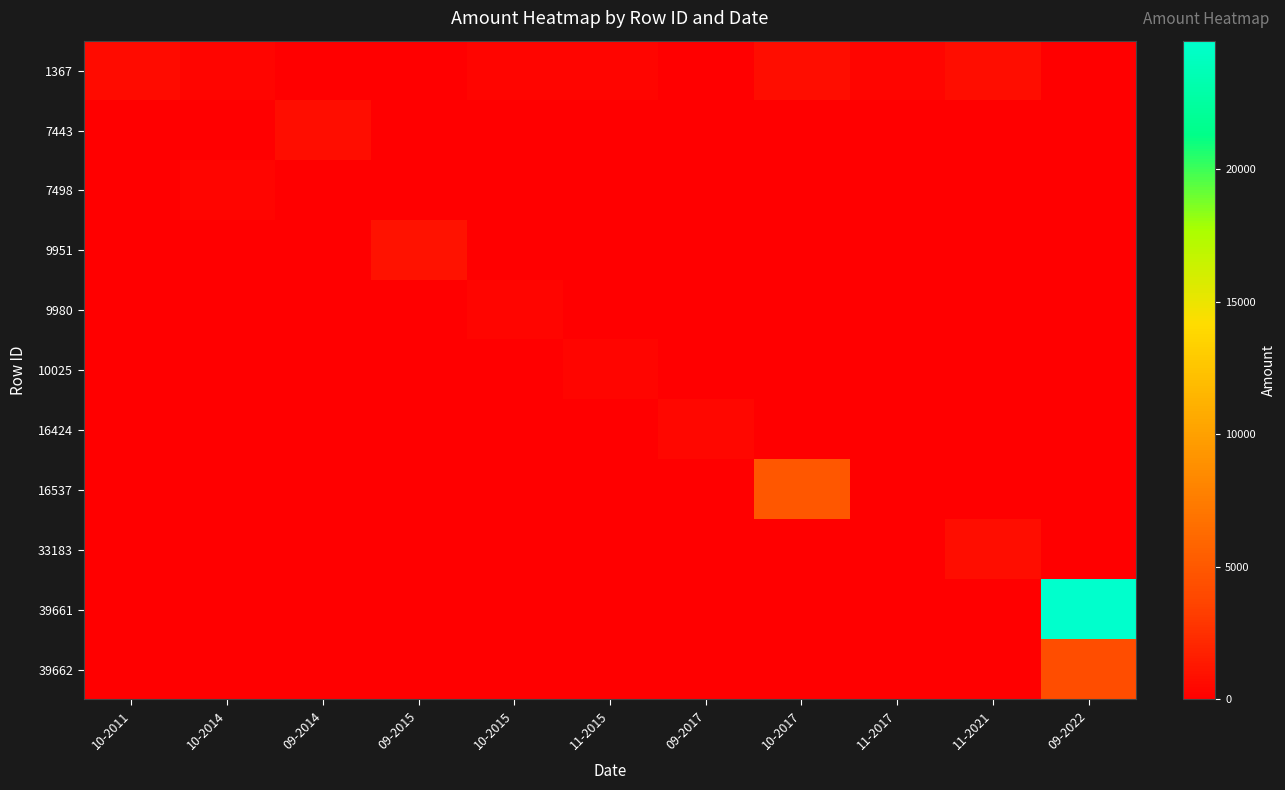

At which category is the sum across all series the highest?

09-2022